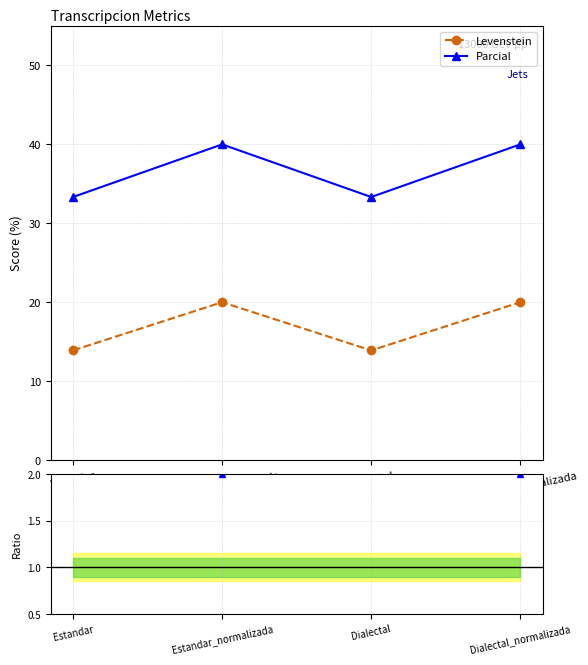

What is the label of the 3rd point from the left?

Dialectal